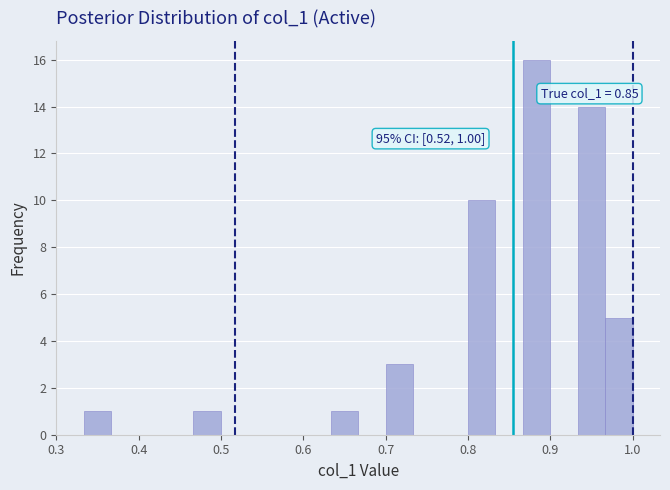

Read against the x-axis, roughly where is the centre of the tallest bar?

0.88